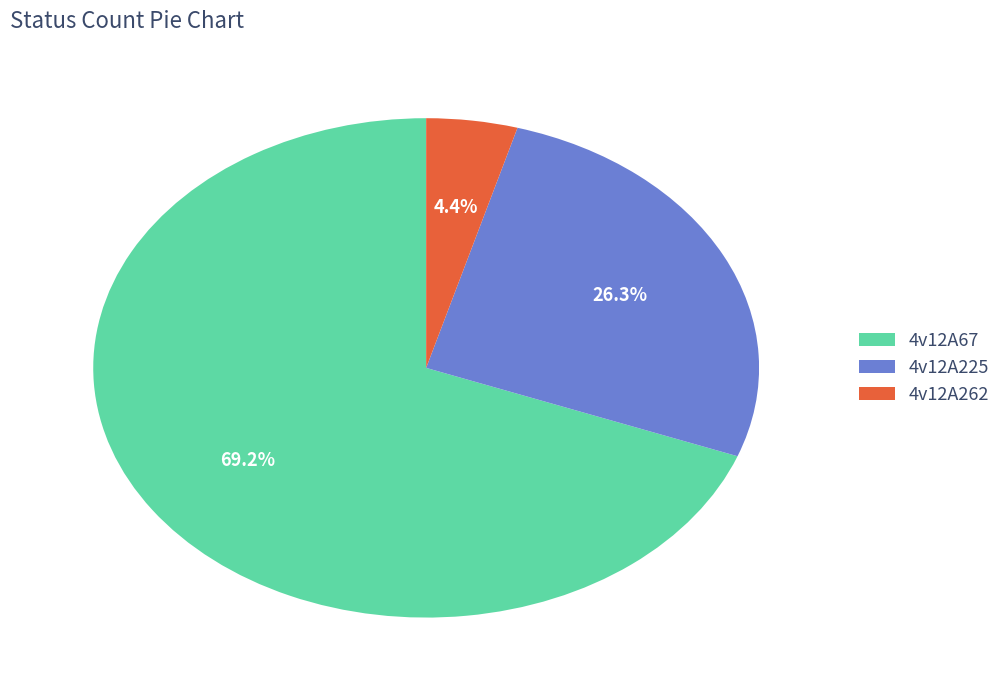

Between 4v12A225 and 4v12A67, which is larger?

4v12A67